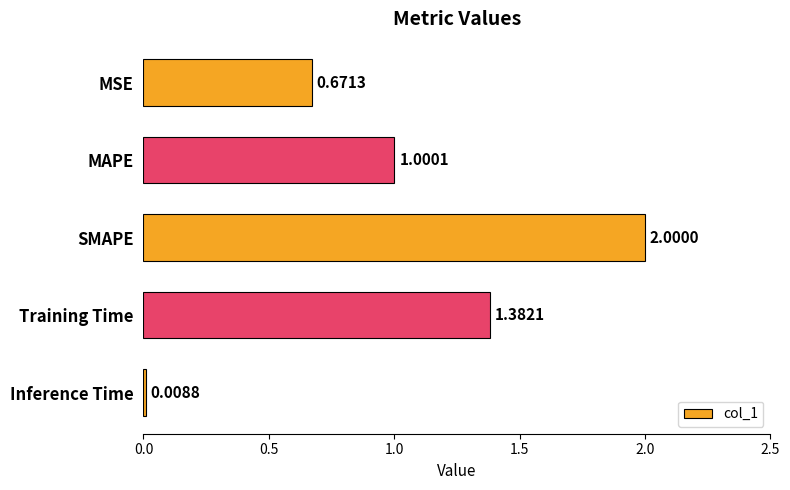

What is the greatest value displayed?

2.0